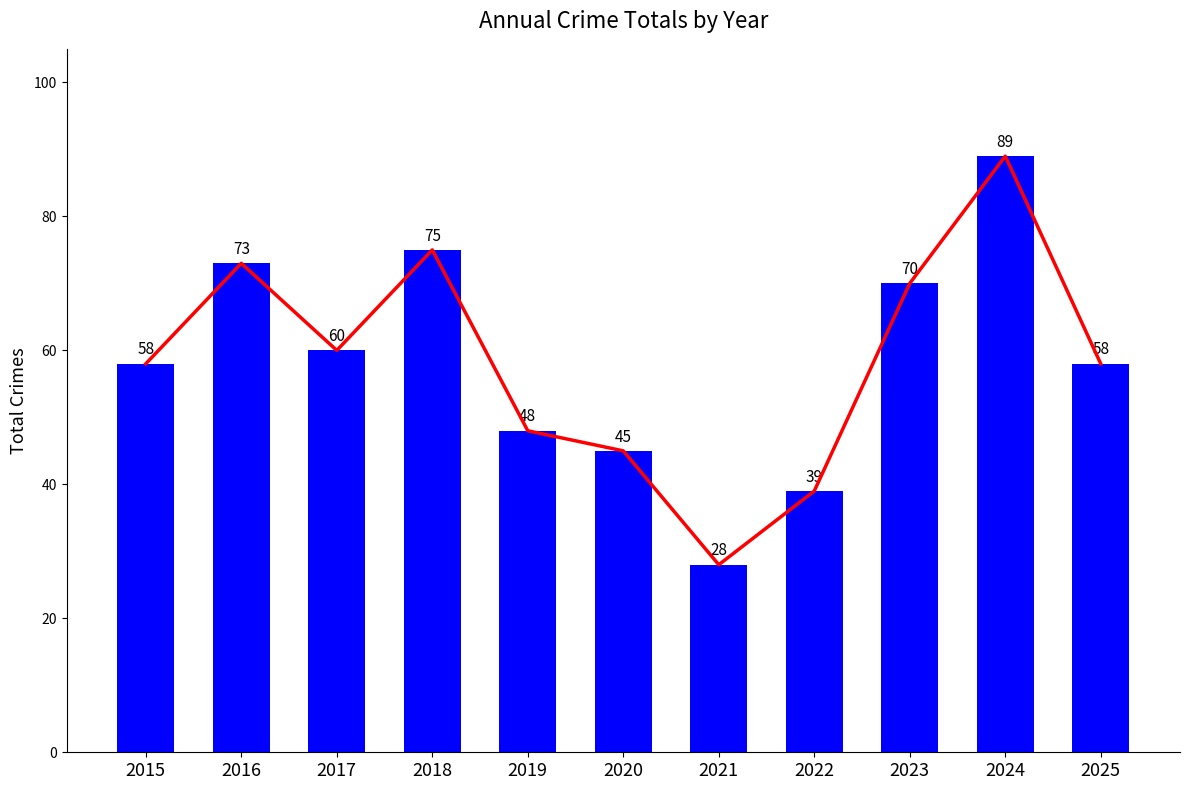

The value at 2018 is 75. True or false?

True